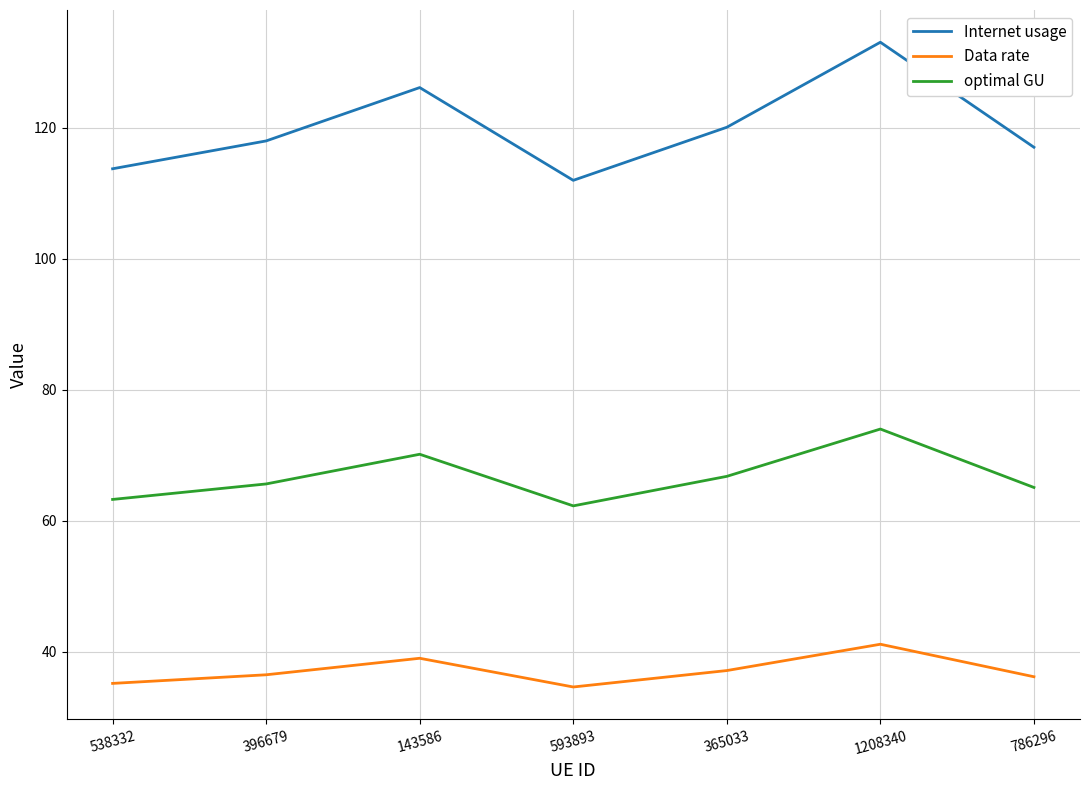

The Data rate series shows 52.6 at 593893. True or false?

False